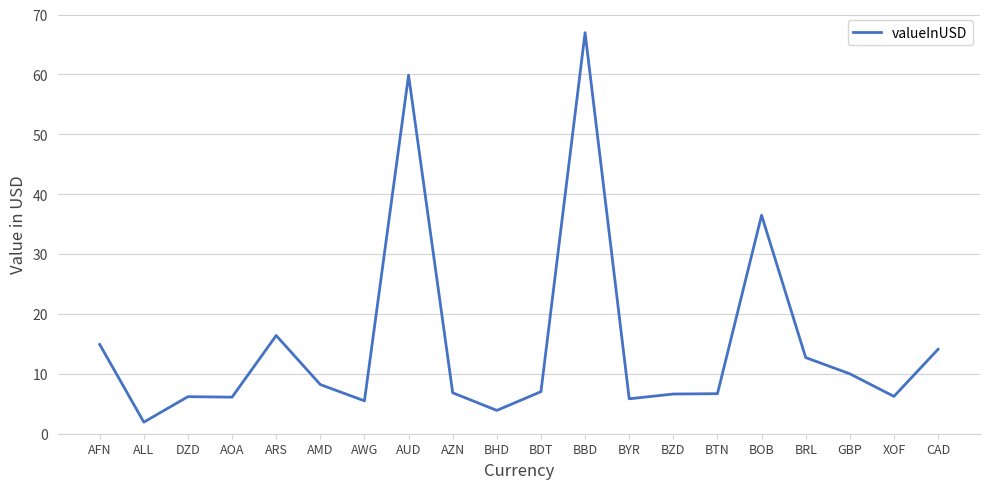

What is the greatest value displayed?

67.0